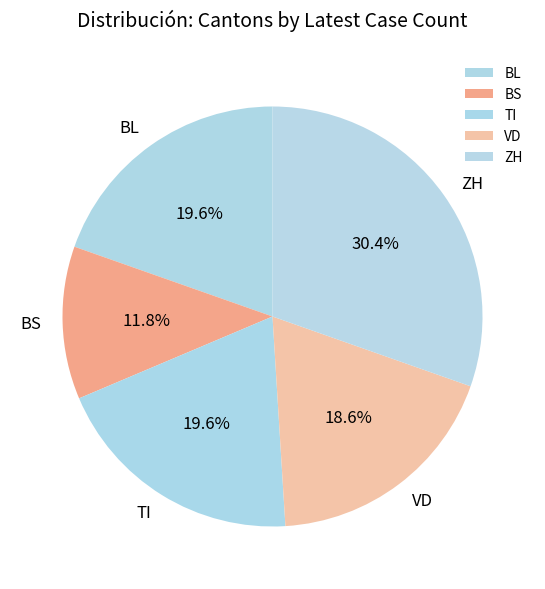

Approximately how many times larger is the value at BL compared to ZH?

0.6